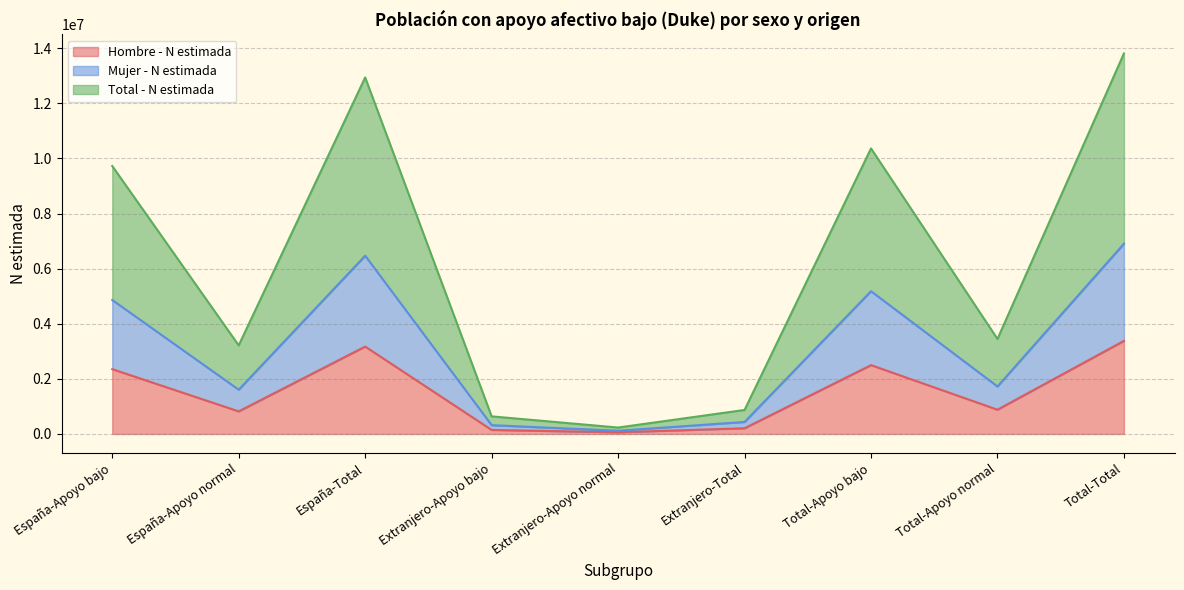

What is the highest value of the Hombre - N estimada series?

3379024